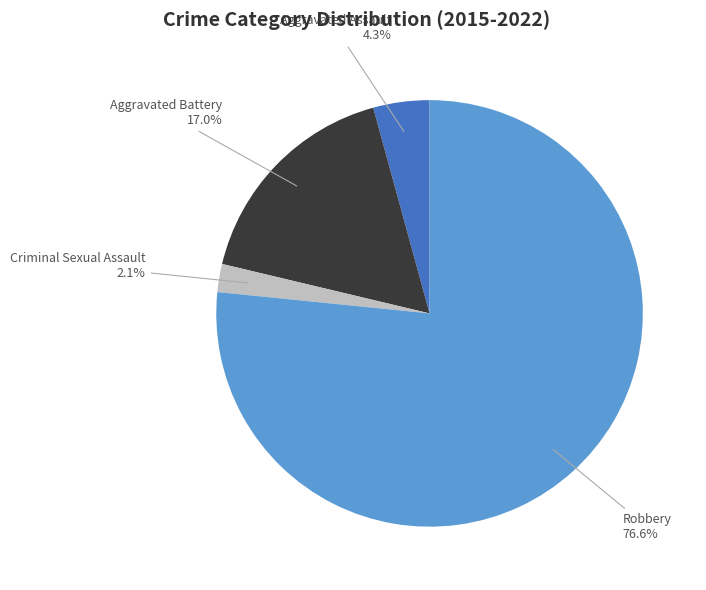

Which slice is the smallest?

Criminal Sexual Assault